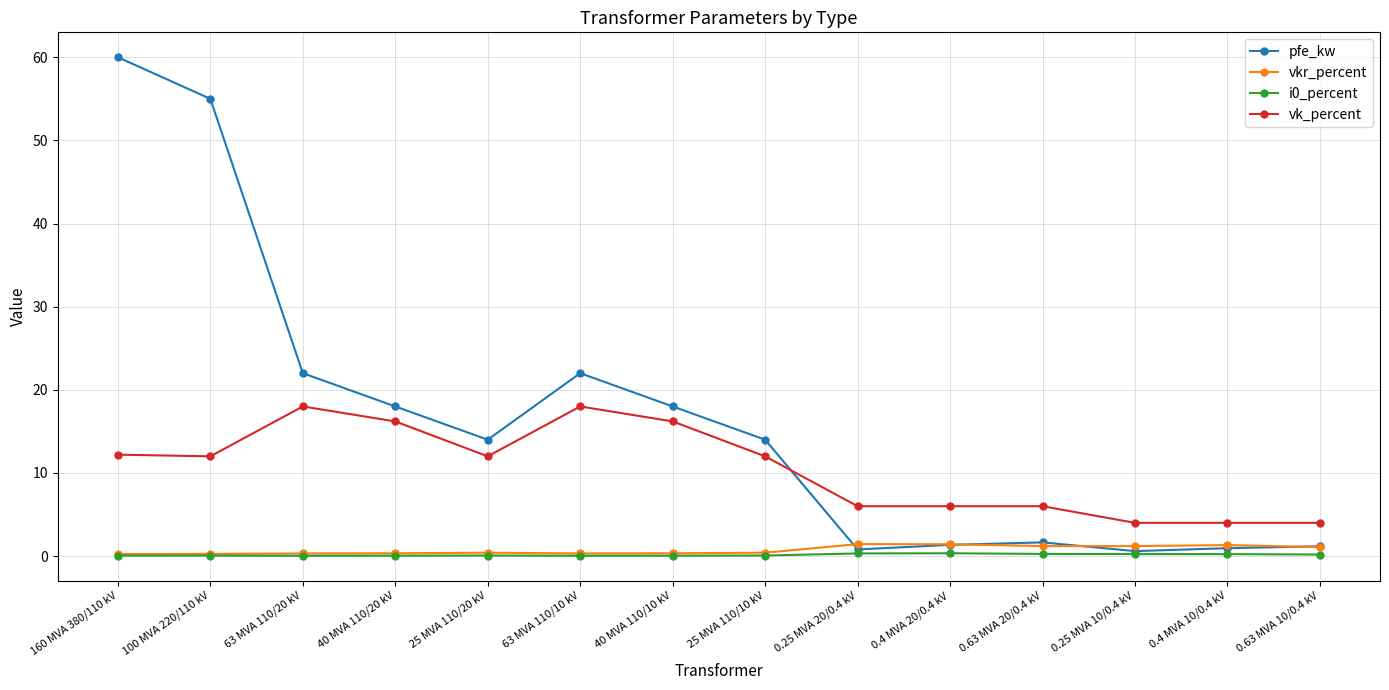

What is the label of the 14th point from the right?

160 MVA 380/110 kV